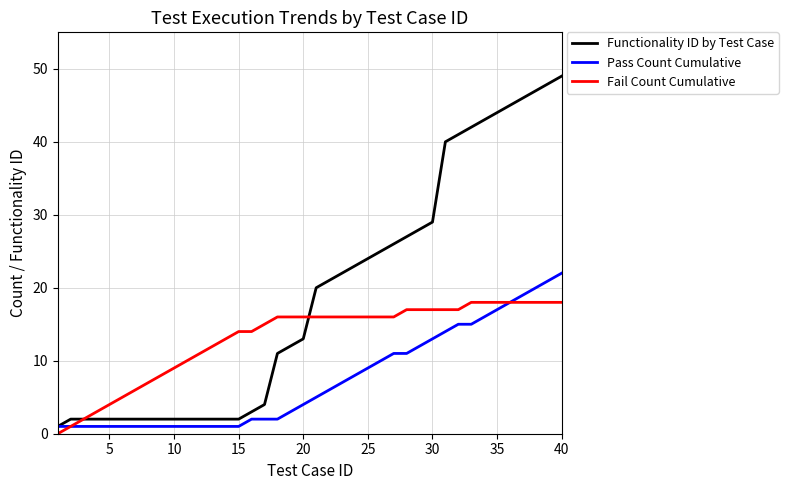

Rank the series by their maximum value, from lowest to highest.

Fail Count Cumulative, Pass Count Cumulative, Functionality ID by Test Case